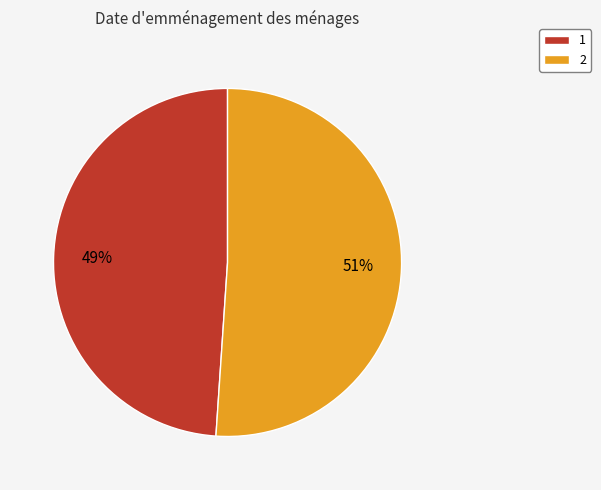

Rank the categories by value from highest to lowest.

2, 1